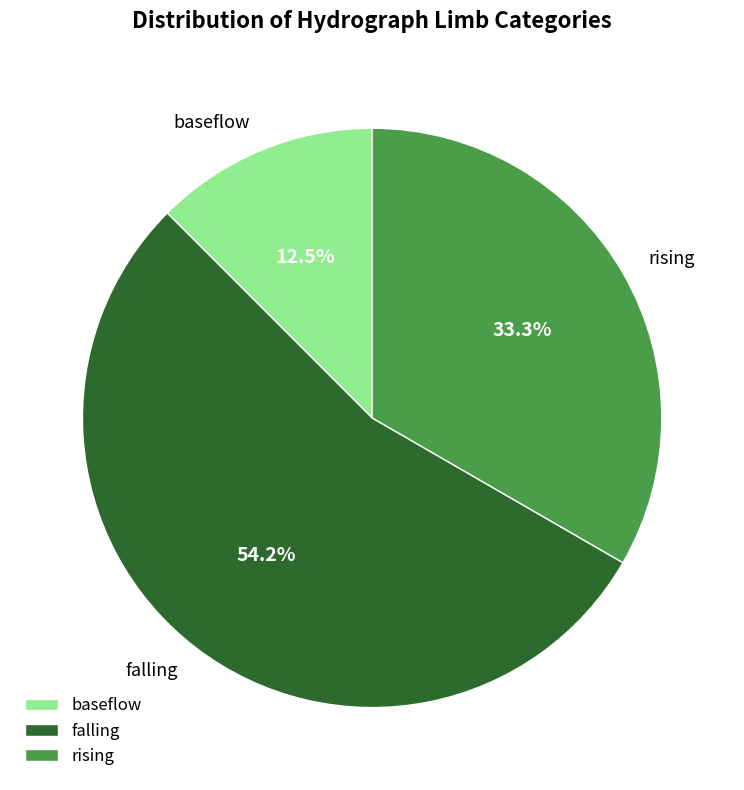

How many slices are in this pie chart?

3